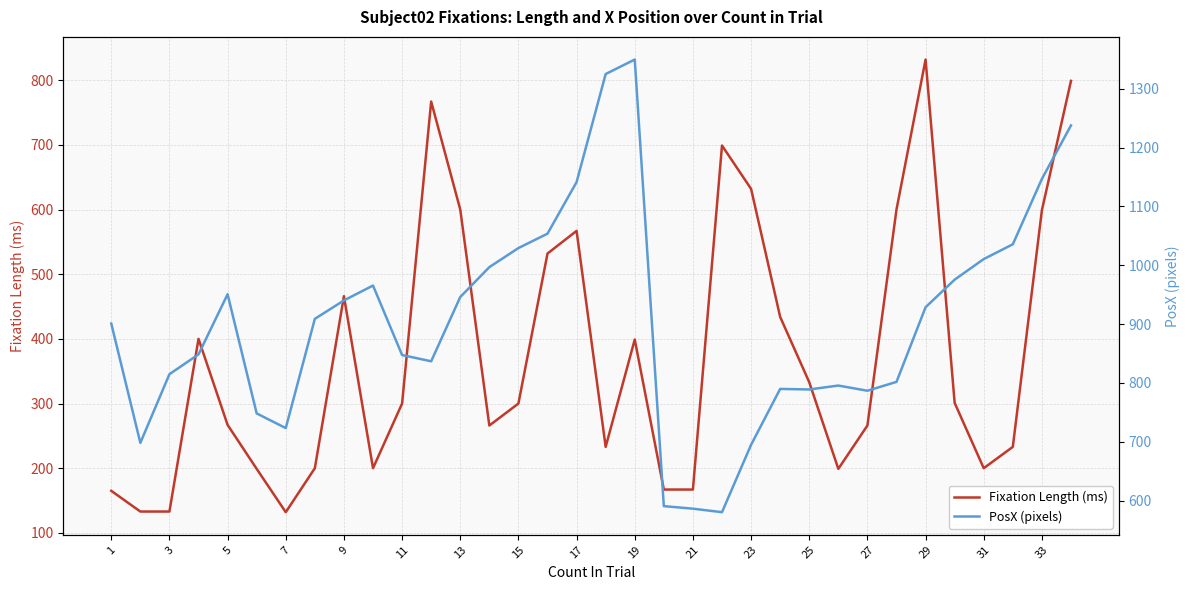

What is the highest value of the Fixation Length (ms) series?

832